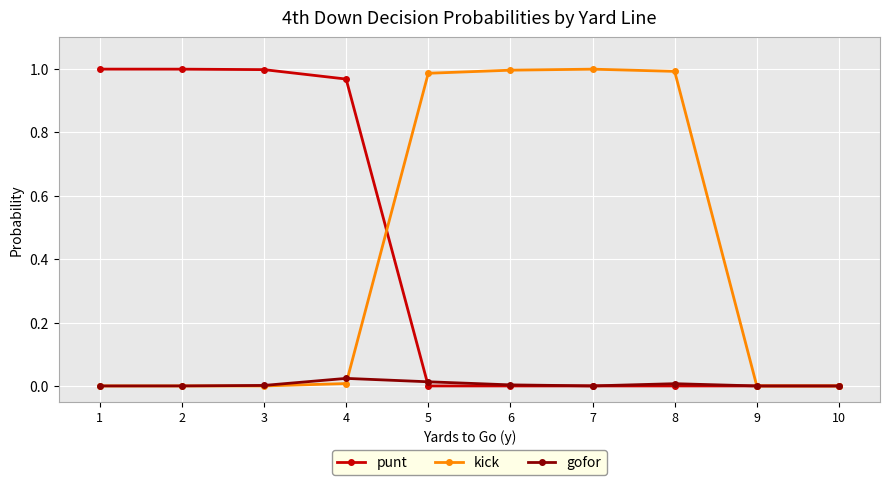

Between 7 and 9, which series saw the biggest shift?

kick